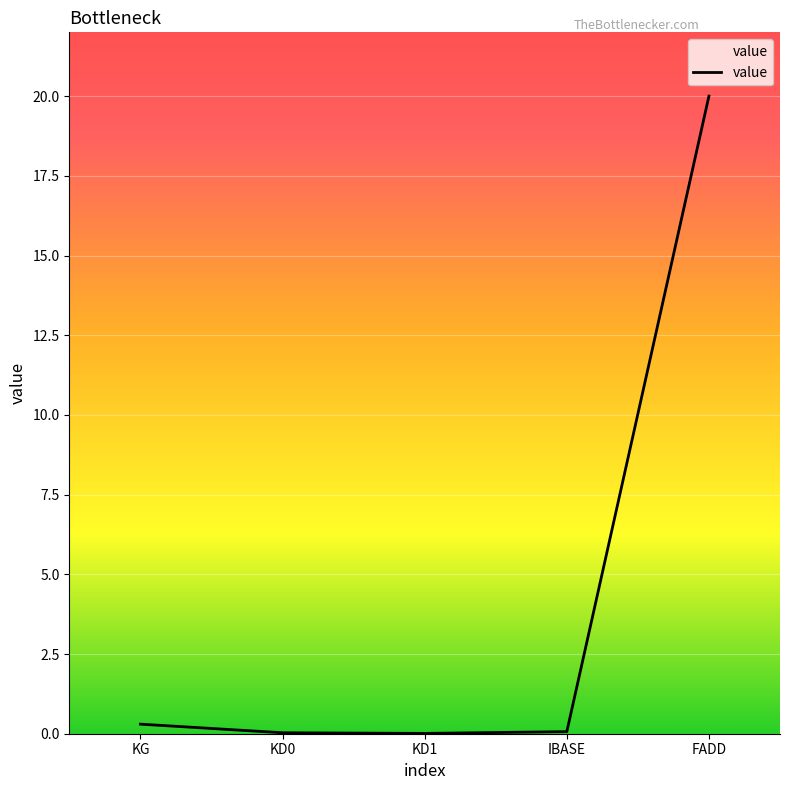

Is this an area chart (filled region under the line)?

No